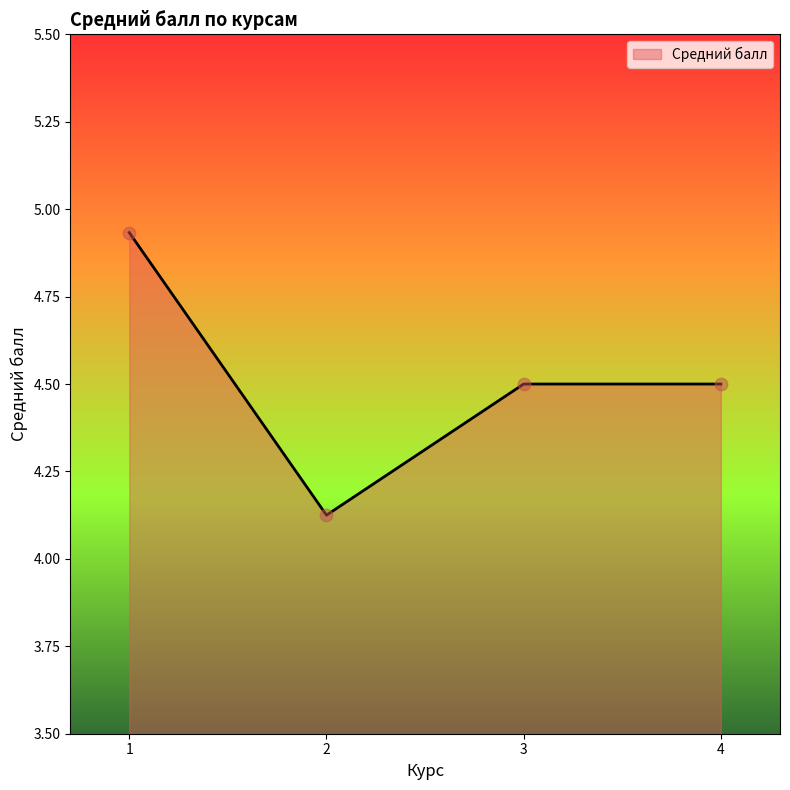

What is the change in value from 1 to 4?

-0.4